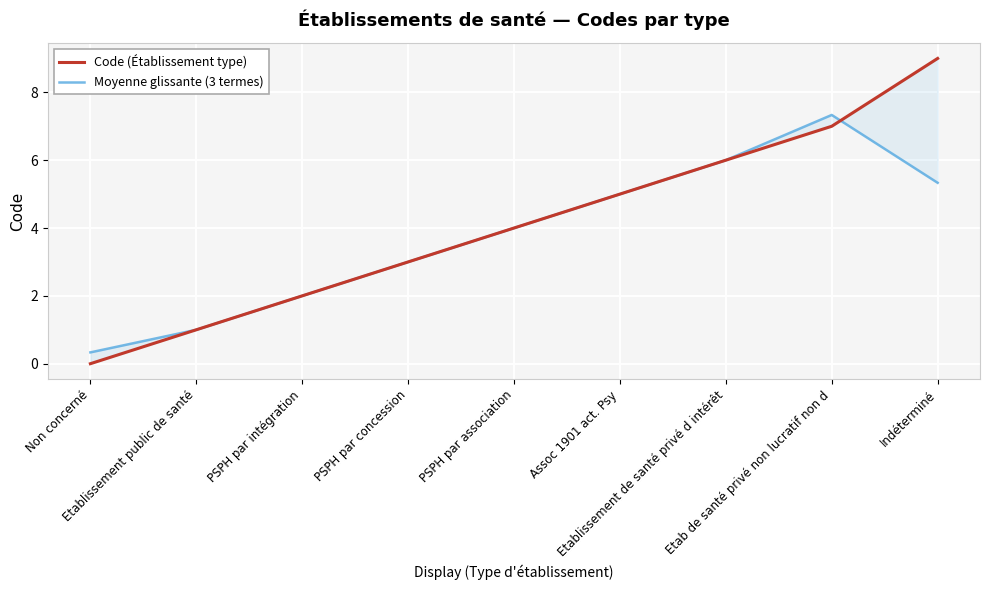

How many lines are shown in the chart?

2